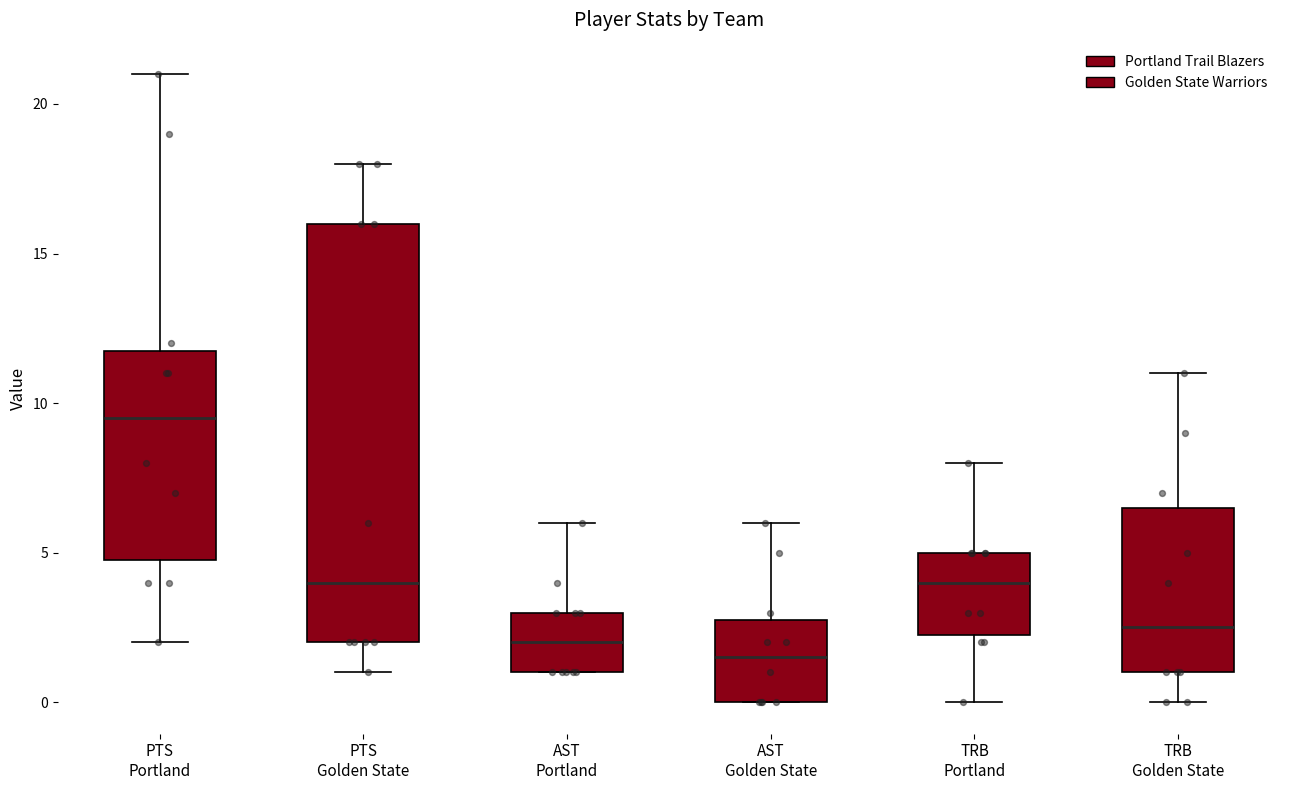

Reading left to right, transcribe this box plot: for each box, give where its median line is, the range the box spans, and where its two whiskers end, as read against the y-axis. The values are not printed on the chart, so give them approximately, as read against the axis.

PTS Portland: median 9.5, box 5.0 to 12.0, whiskers 2.0 to 21.0
PTS Golden State: median 4.0, box 2.0 to 16.0, whiskers 1.0 to 18.0
AST Portland: median 2.0, box 1.0 to 3.0, whiskers 1.0 to 6.0
AST Golden State: median 1.5, box 0.0 to 3.0, whiskers 0.0 to 6.0
TRB Portland: median 4.0, box 2.5 to 5.0, whiskers 0.0 to 8.0
TRB Golden State: median 2.5, box 1.0 to 6.5, whiskers 0.0 to 11.0